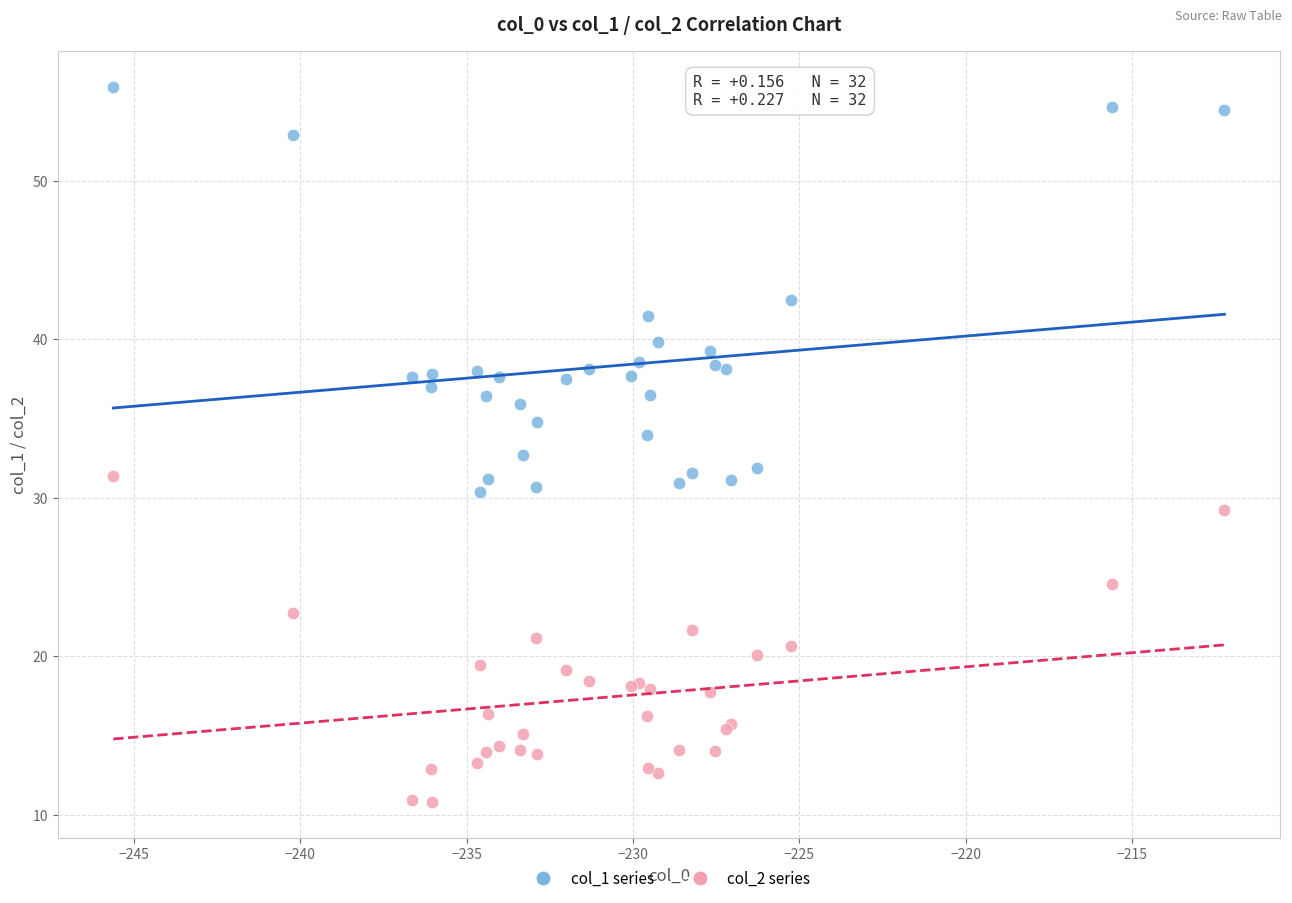

Which series has the largest Y range (max minus min)?

col_1 series